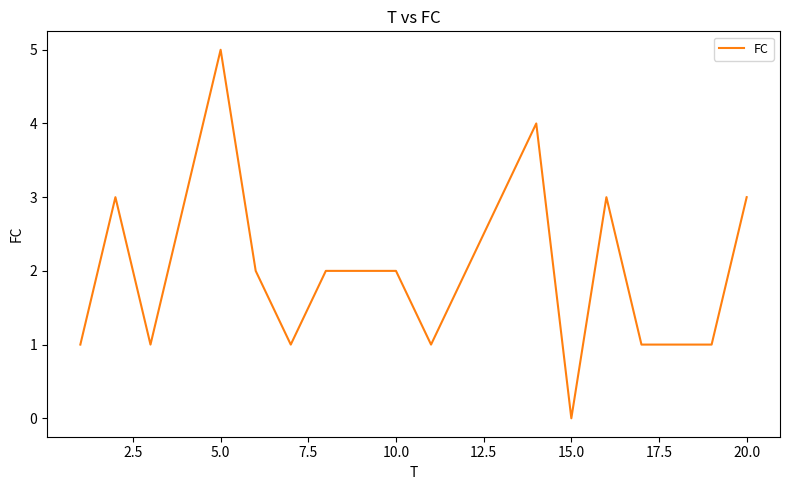

Does the chart have visible grid lines?

No